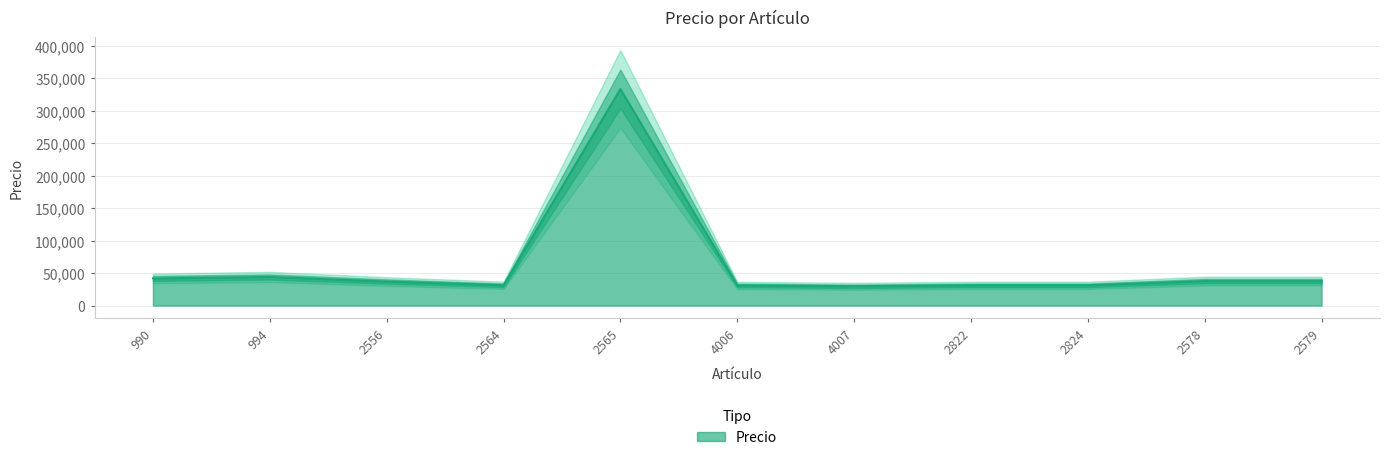

What is the value of the 9th point from the left?

31105